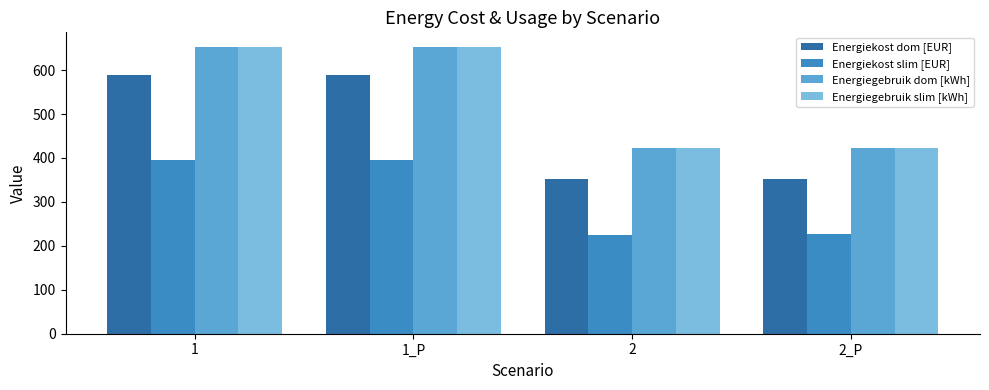

Is the value of Energiekost slim [EUR] at 2_P greater than the value of Energiegebruik dom [kWh] at 1?

No